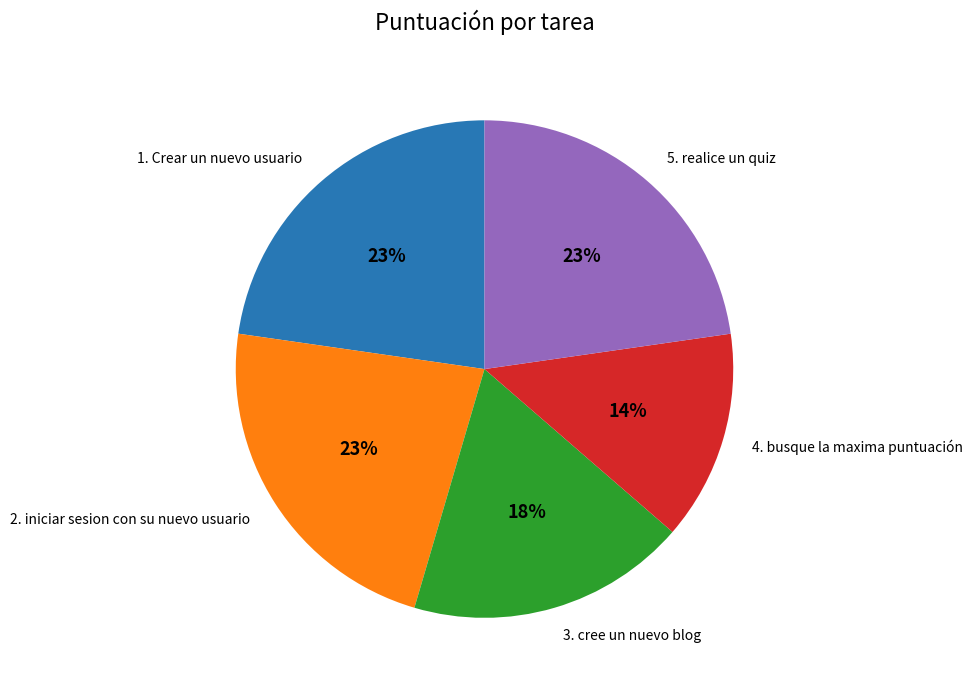

True or false: 2. iniciar sesion con su nuevo usuario accounts for 23% of the total.

True